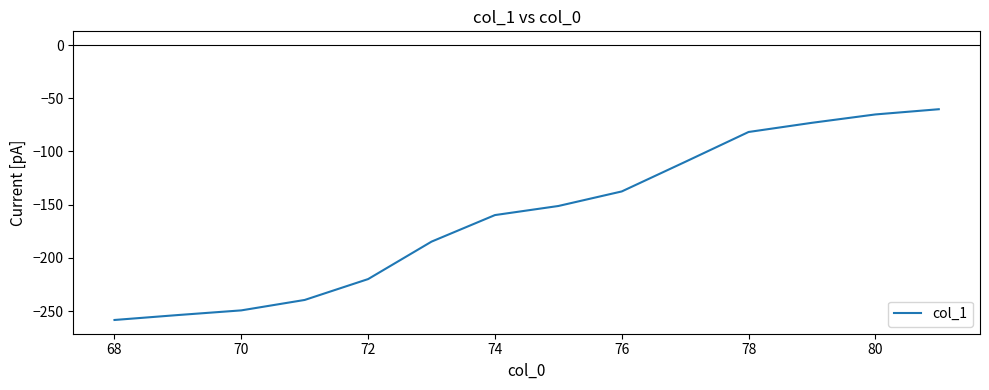

What is the greatest value displayed?

-60.3